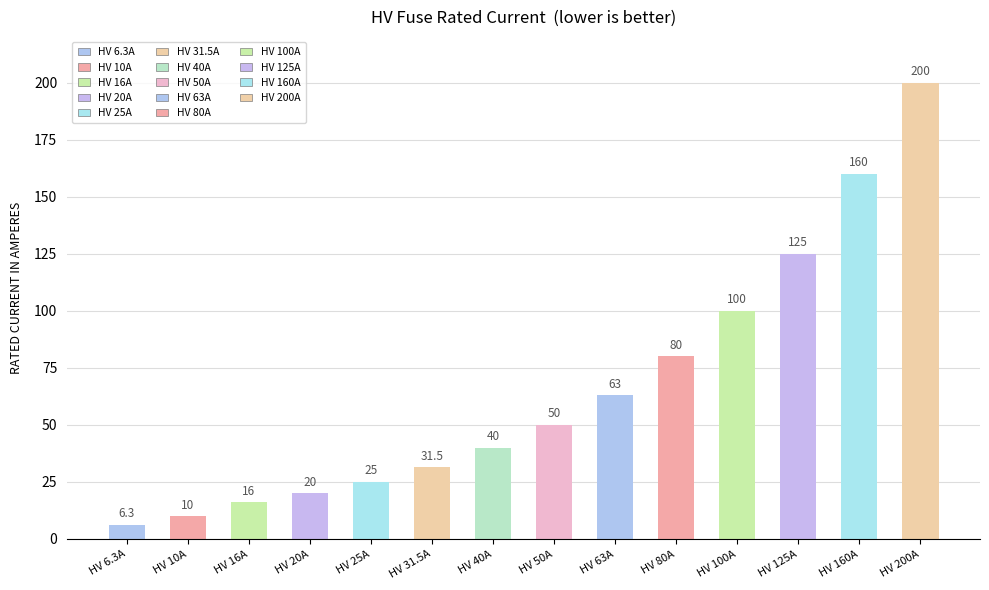

List the labels in order of value, smallest first.

HV 6.3A, HV 10A, HV 16A, HV 20A, HV 25A, HV 31.5A, HV 40A, HV 50A, HV 63A, HV 80A, HV 100A, HV 125A, HV 160A, HV 200A